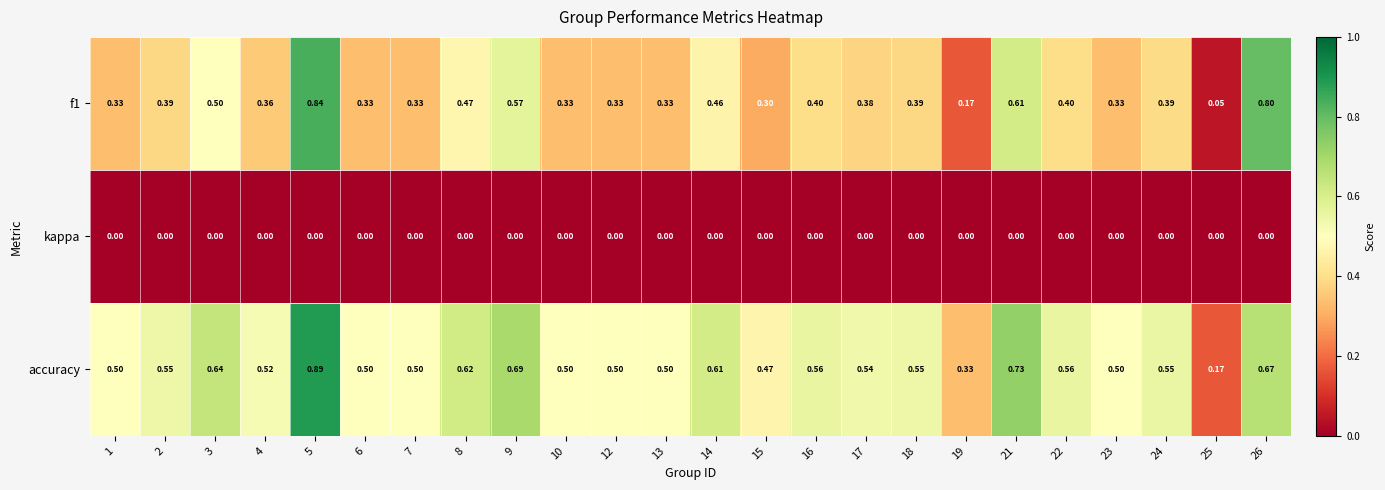

Which series has the largest total across all categories?

accuracy